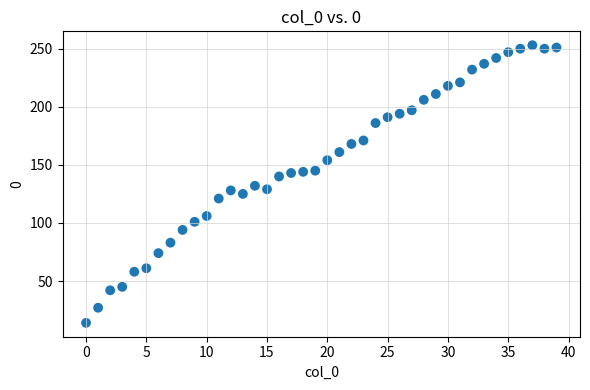

What is the range of Y values (max minus min)?

239